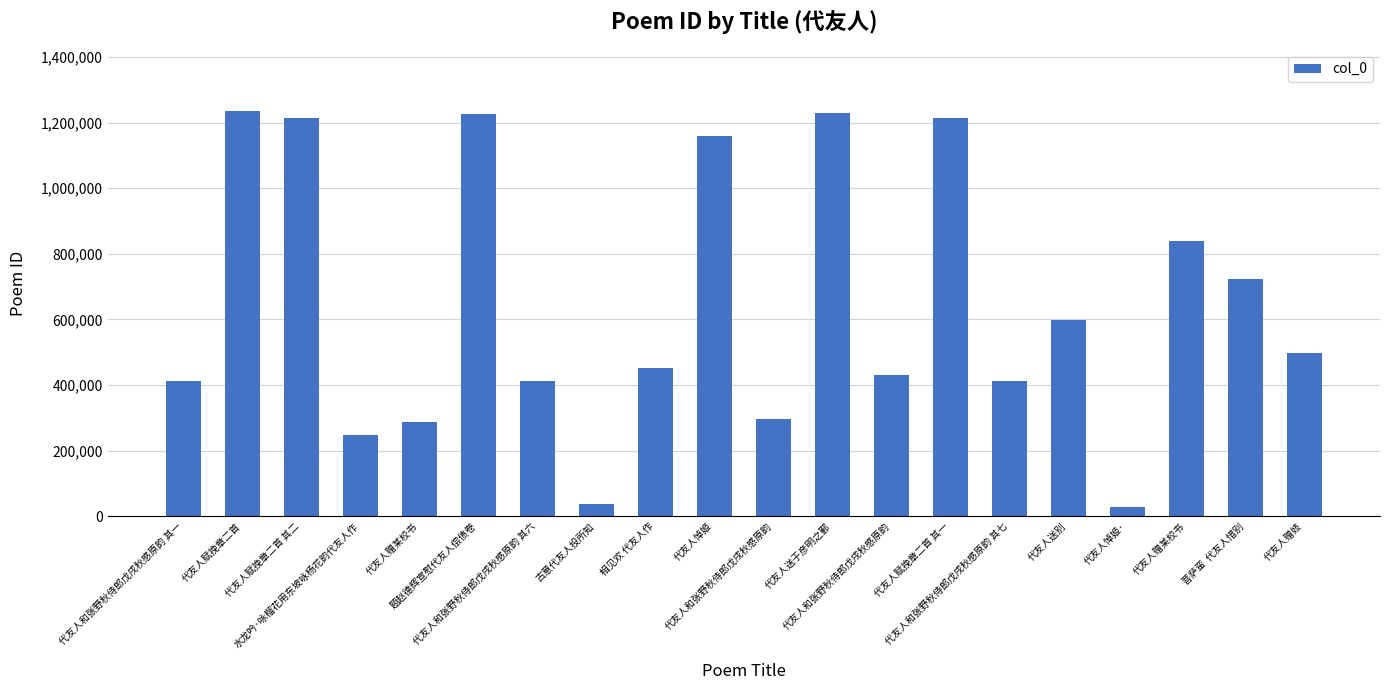

List the labels in order of value, largest first.

代友人赋挽章二首, 代友人送于彦明之鄞, 题赵德辉宣慰代友人偿债卷, 代友人赋挽章二首 其二, 代友人赋挽章二首 其一, 代友人悼姬, 代友人赠某校书, 菩萨蛮  代友人惜别, 代友人送别, 代友人赠妓, 相见欢 代友人作, 代友人和张野秋侍郎戊戌秋感原韵, 代友人和张野秋侍郎戊戌秋感原韵 其七, 代友人和张野秋侍郎戊戌秋感原韵 其六, 代友人和张野秋侍郎戊戌秋感原韵 其一, 代友人和张野秋侍郎戊戌秋感原韵, 代友人赠某校书, 水龙吟·咏榴花用东坡咏杨花韵代友人作, 古意代友人投所知, 代友人悼姬·